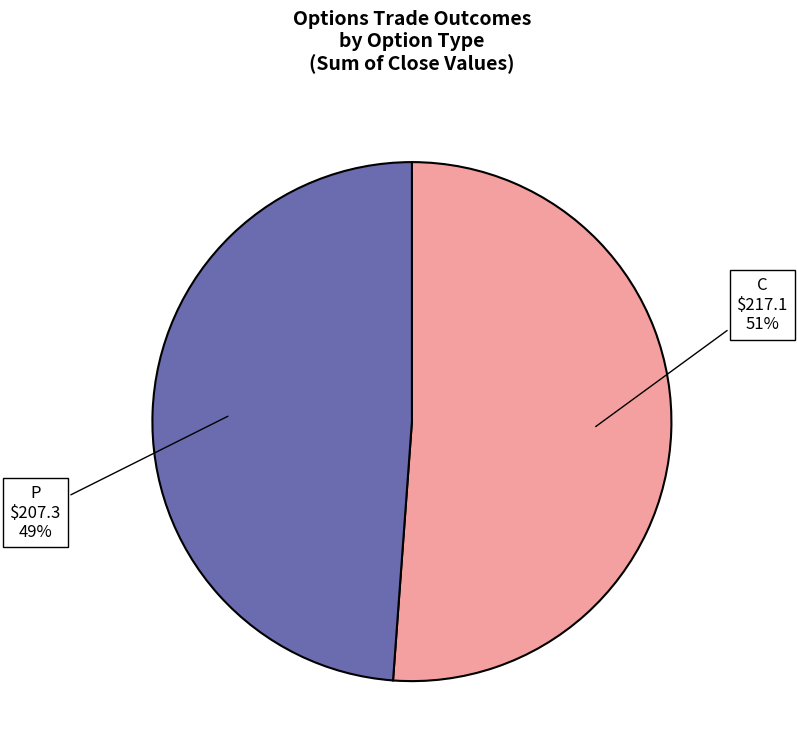

Which category has the smallest portion of the pie?

P